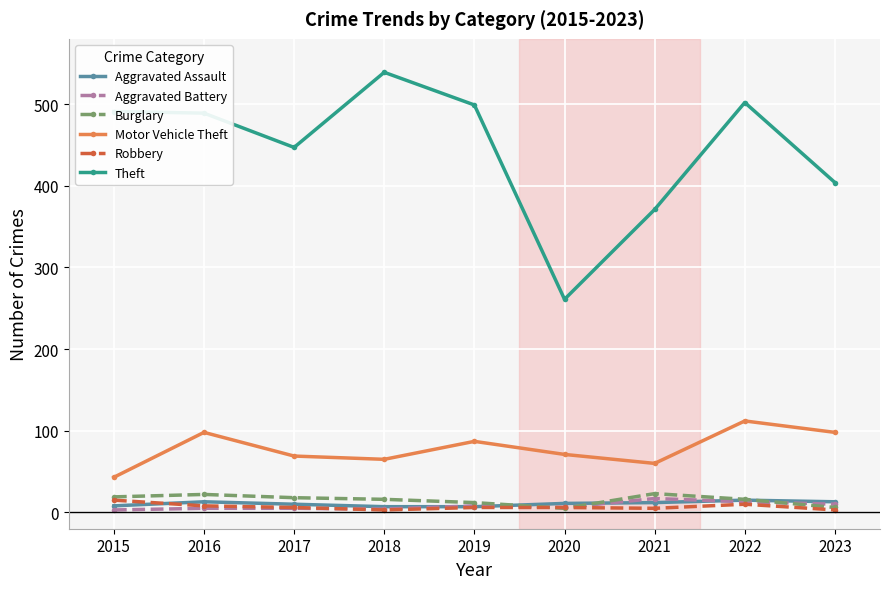

True or false: Burglary has more than 1 points higher than both neighbors.

True